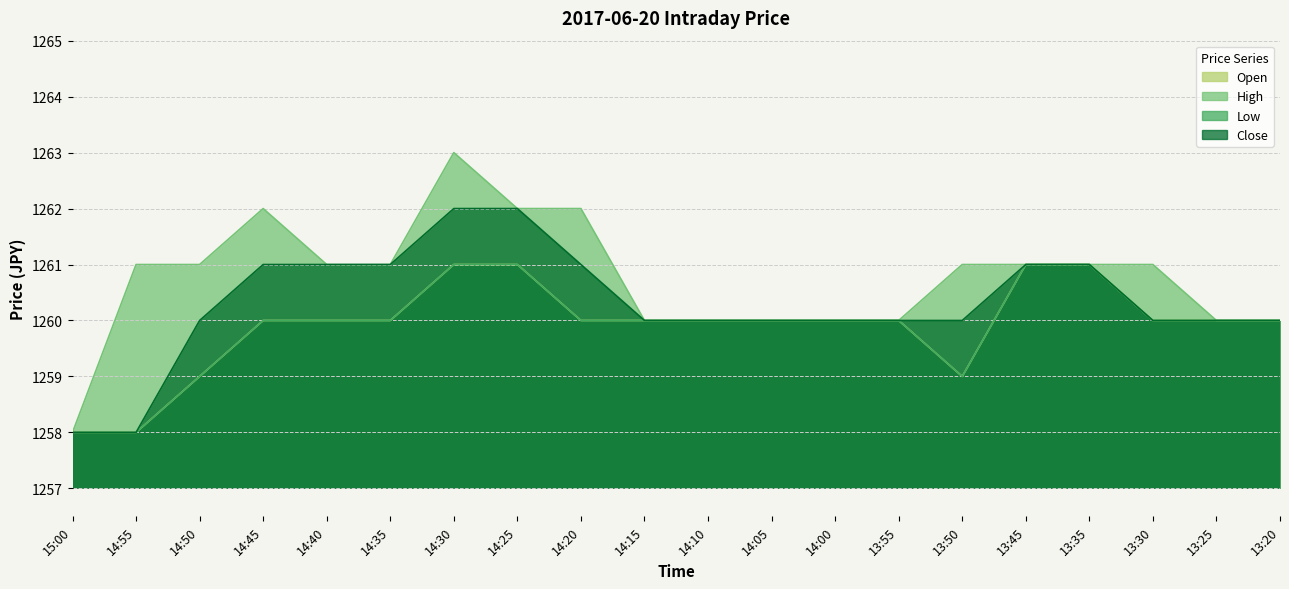

True or false: Open and High cross at least once.

False